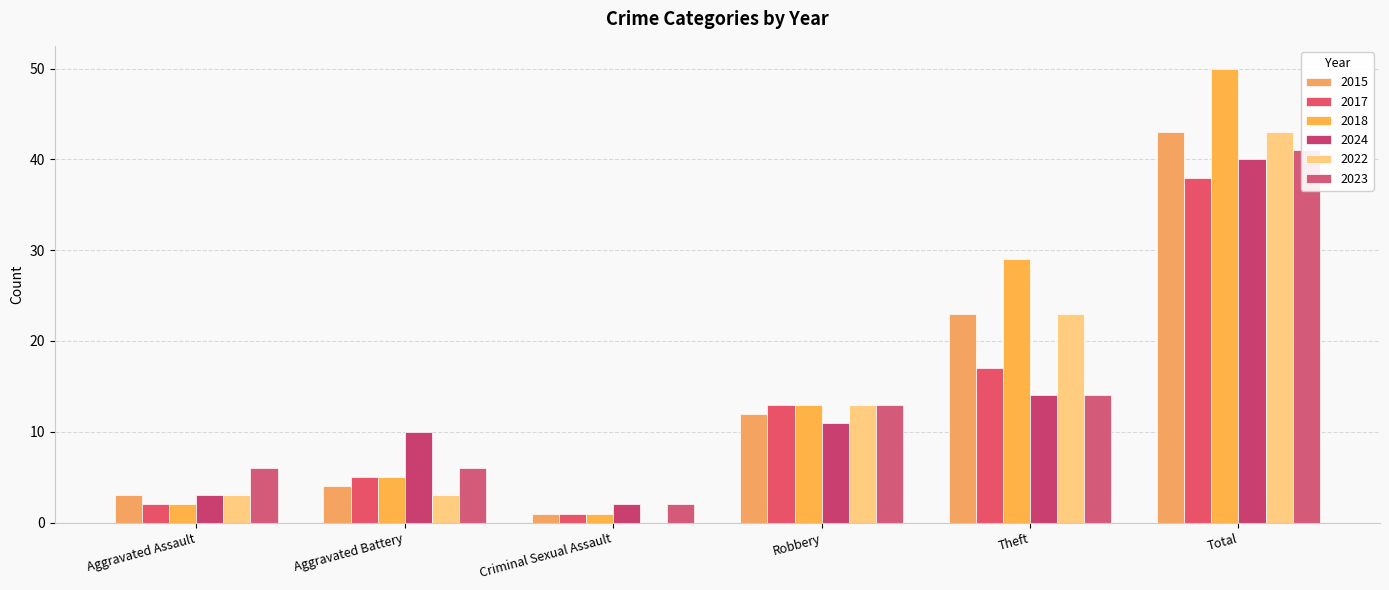

What value does the 2023 series have at Total?

41